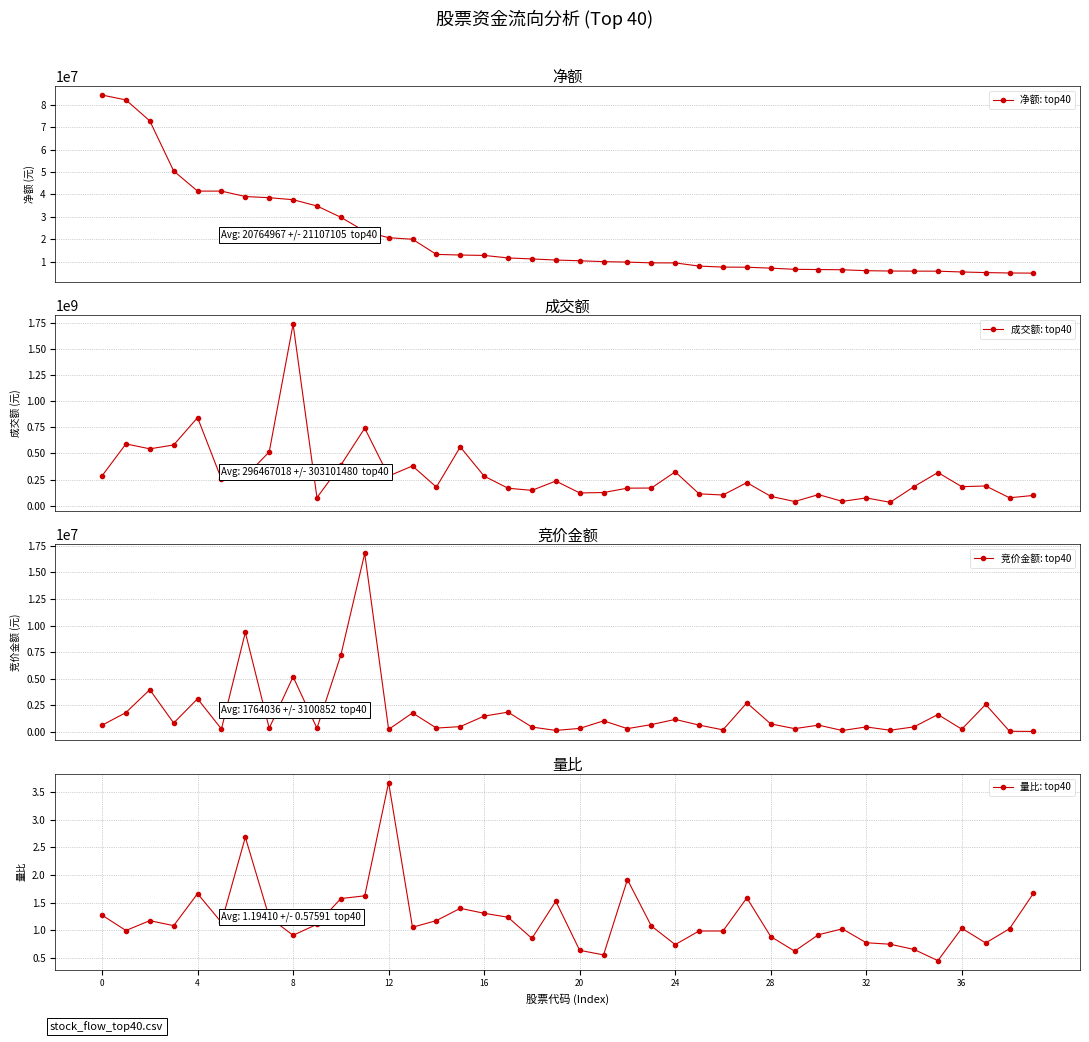

What is the value of the 竞价金额: top40 point at the 12th from the left?

16797180